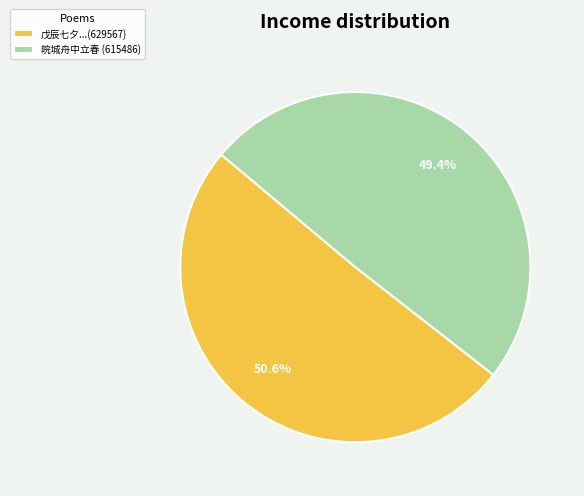

Which slice represents more than half of the pie?

戊辰七夕...(629567)